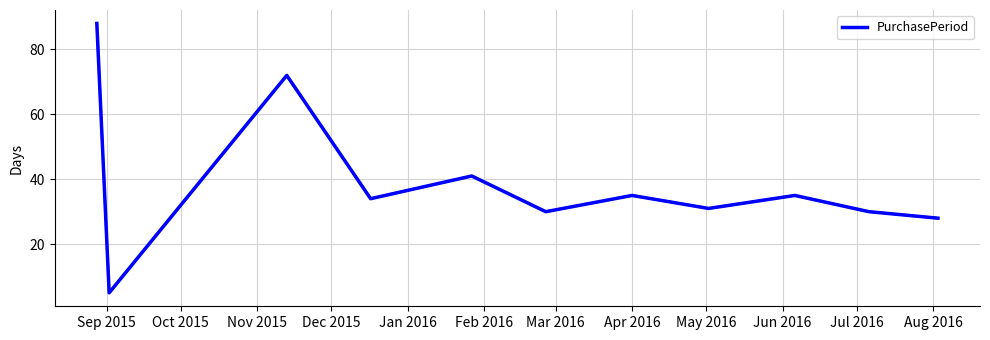

What is the minimum value shown in the chart?

5